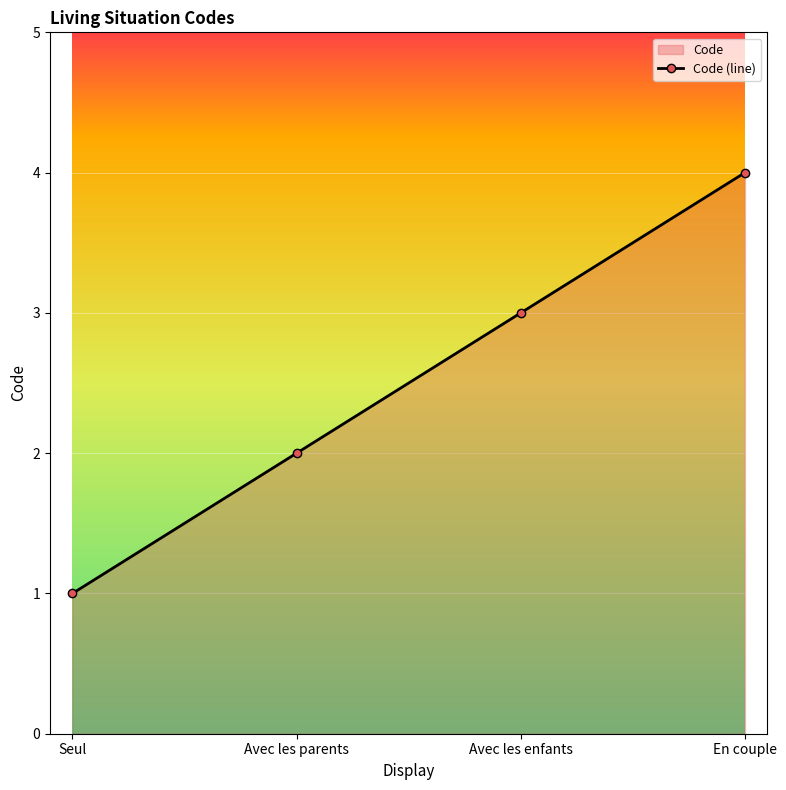

What is the label of the 2nd point from the left?

Avec les parents